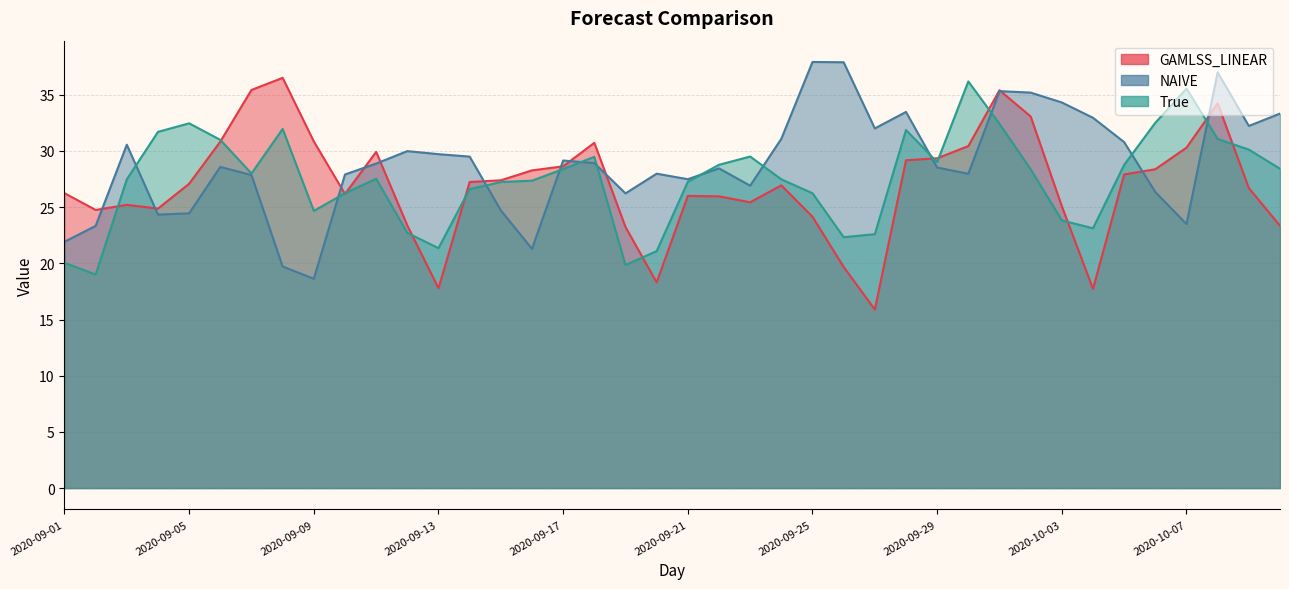

Which series changed the most between 2020-09-02 and 2020-09-13?

GAMLSS_LINEAR